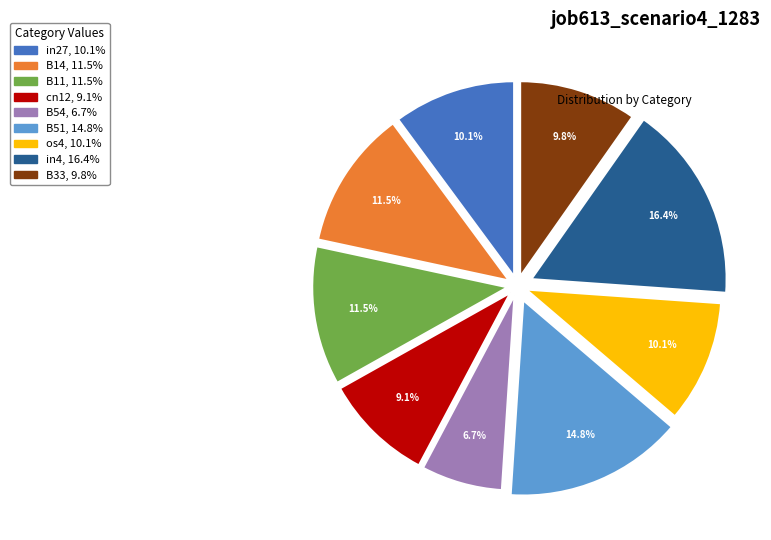

Do in4 and B54 together represent more than half of the pie?

No